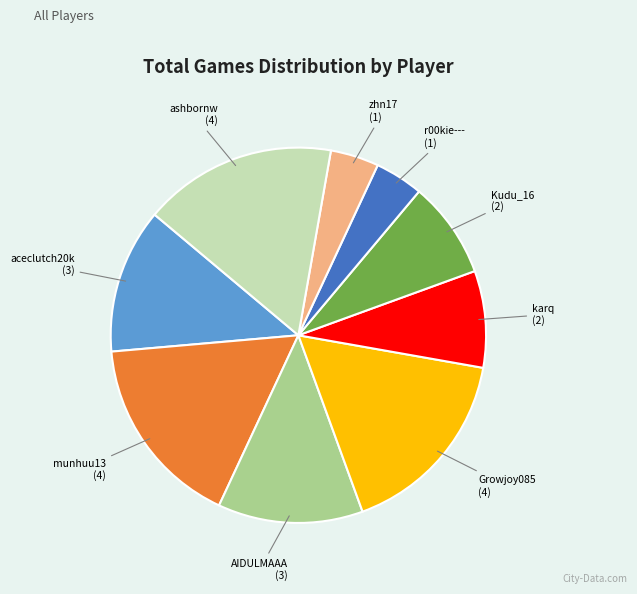

Do karq and zhn17 together represent more than half of the pie?

No